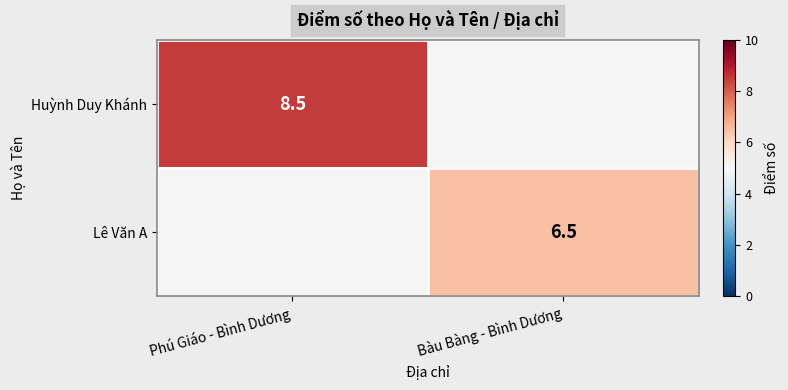

True or false: Lê Văn A has a value of 6.5 at Bàu Bàng - Bình Dương.

True